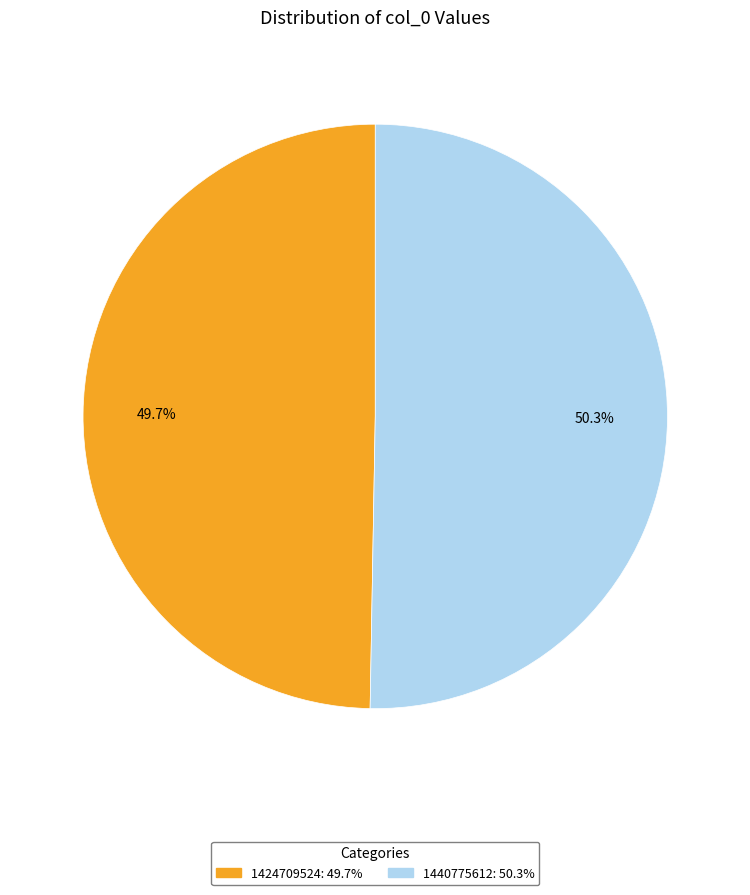

Is it true that 1440775612 is 41% of the pie?

False